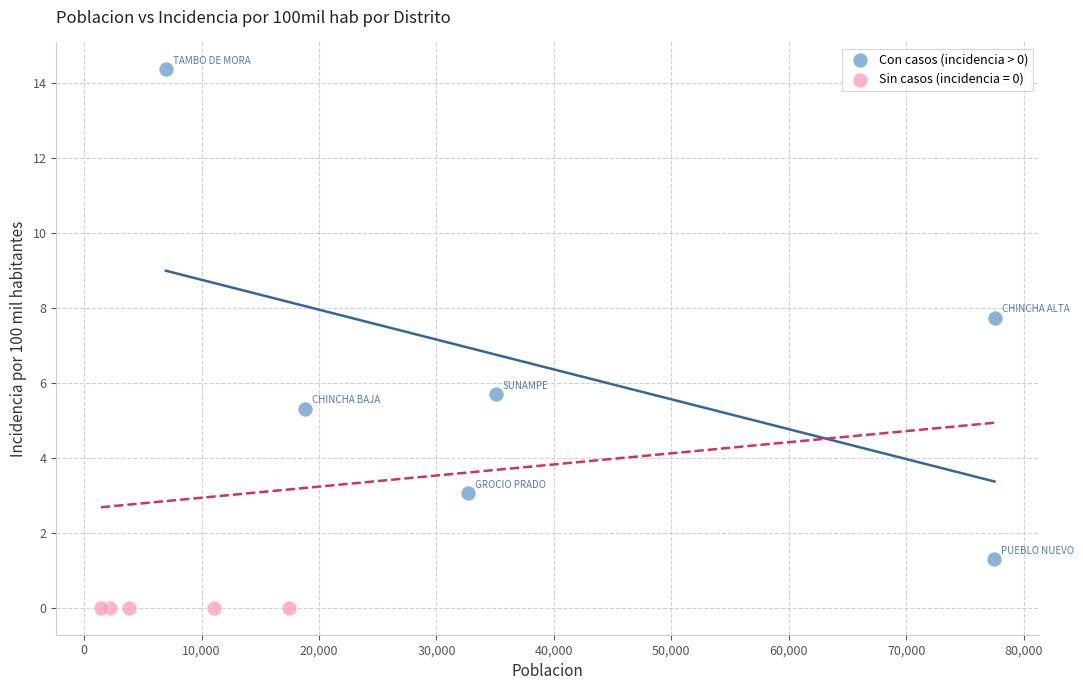

Which series reaches the minimum Y coordinate?

Sin casos (incidencia = 0)